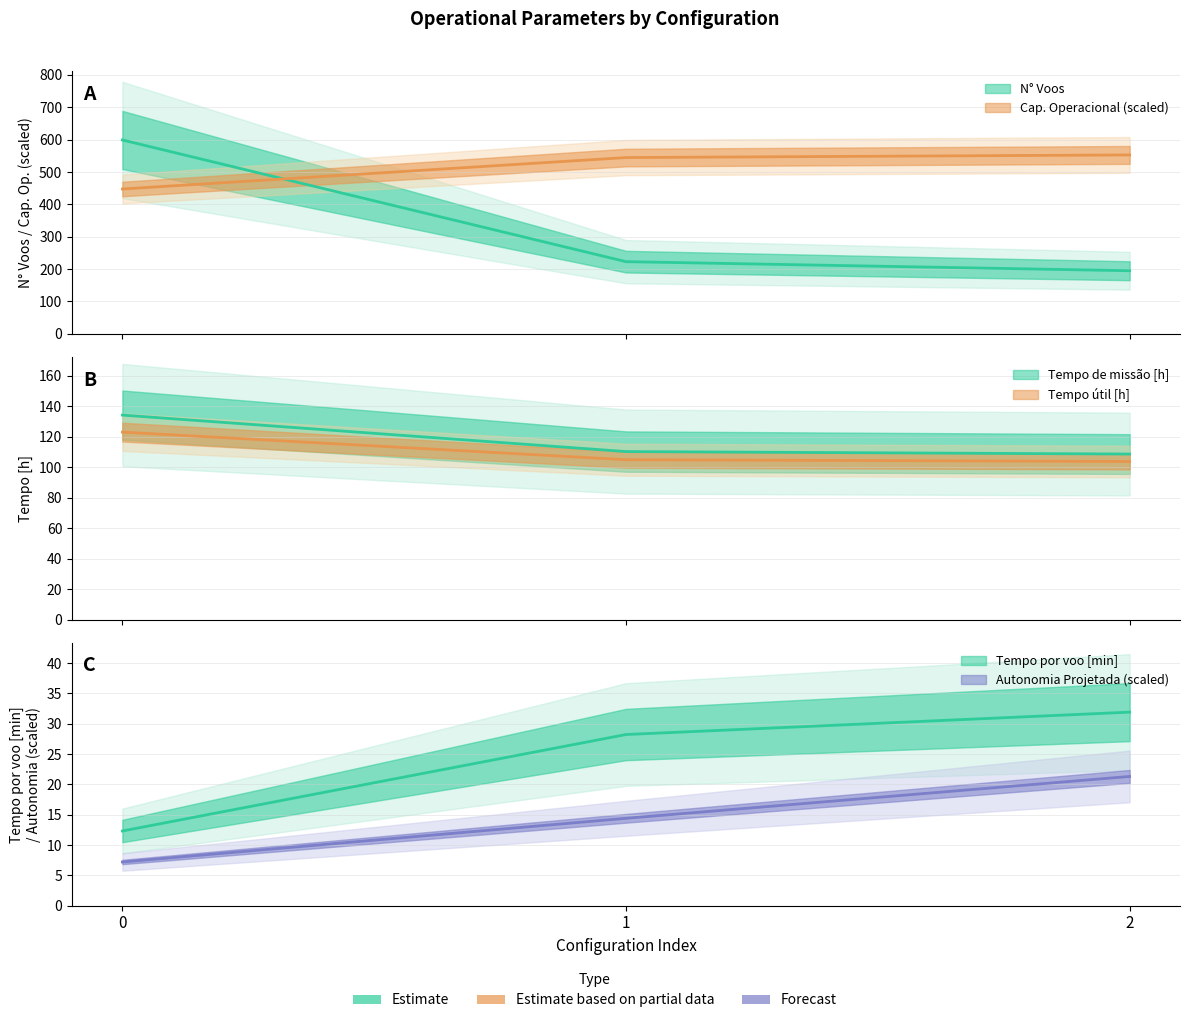

Between 2 and 0, which is larger?

2